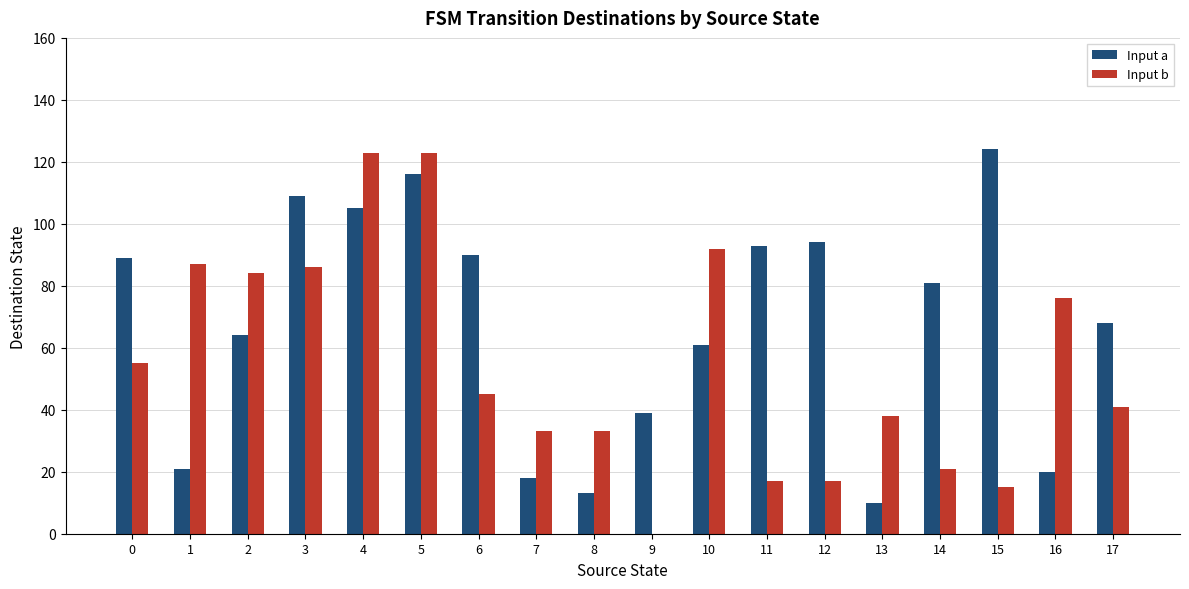

Reading left to right, extract all data points from this chart.

Input a: 0=89	1=21	2=64	3=109	4=105	5=116	6=90	7=18	8=13	9=39	10=61	11=93	12=94	13=10	14=81	15=124	16=20	17=68
Input b: 0=55	1=87	2=84	3=86	4=123	5=123	6=45	7=33	8=33	9=0	10=92	11=17	12=17	13=38	14=21	15=15	16=76	17=41